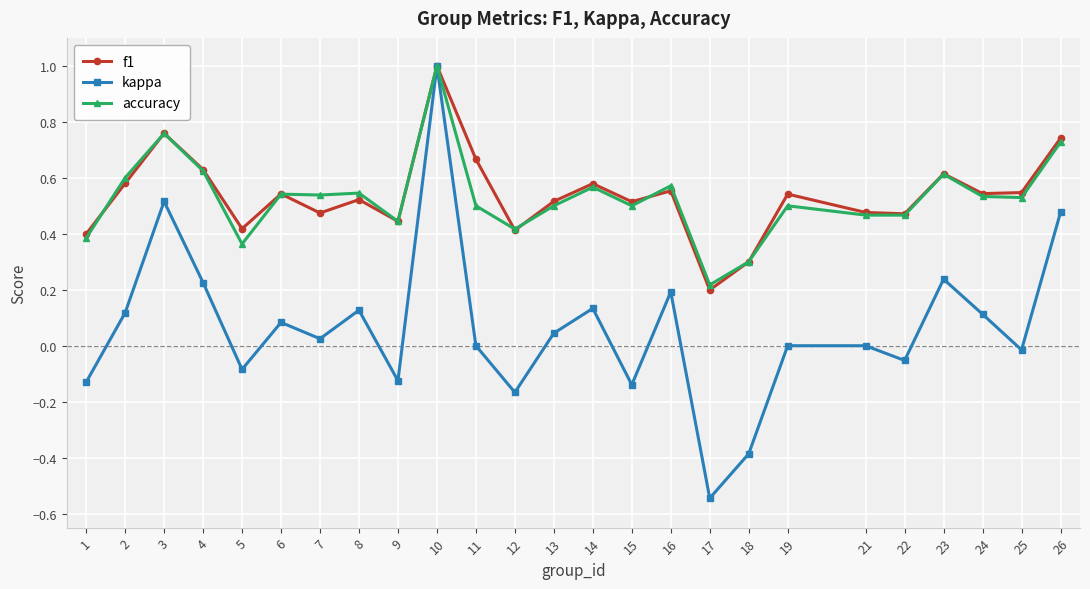

Which series changed the most between 4 and 22?

kappa